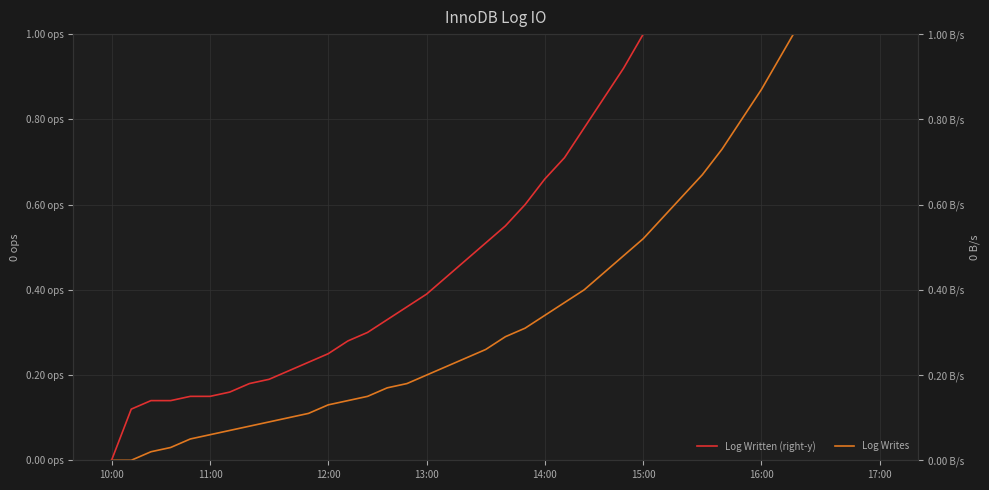

Is the value of Log Written (right-y) at 12:00 greater than the value of Log Writes at 34?

No